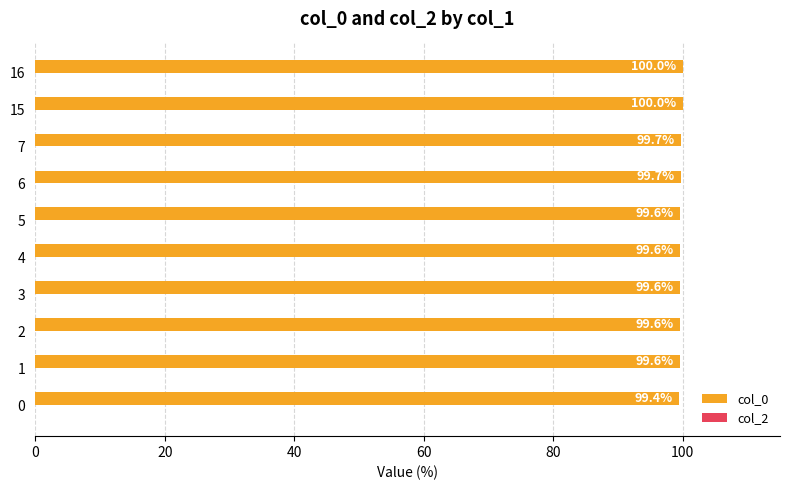

The chart shows a value of 100.0 at 15. True or false?

True